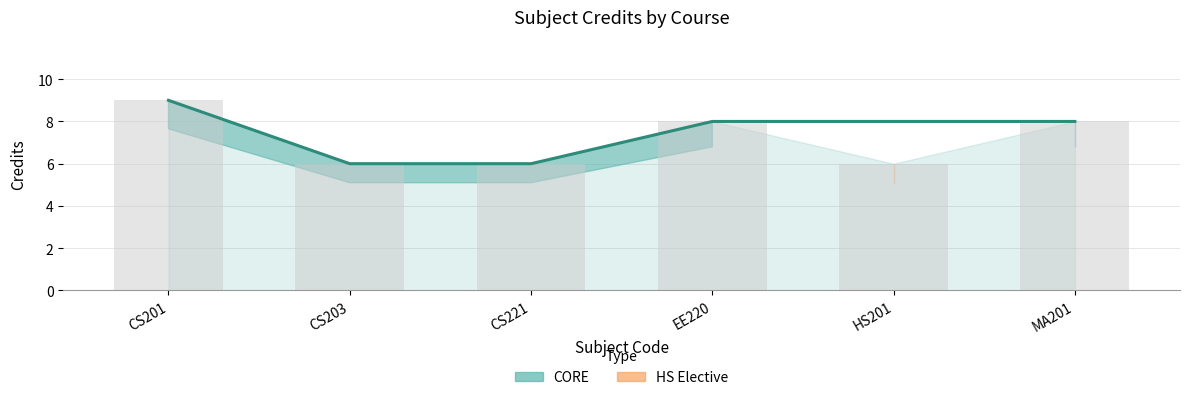

Approximately how many times larger is the value at CS201 compared to HS201?

1.5